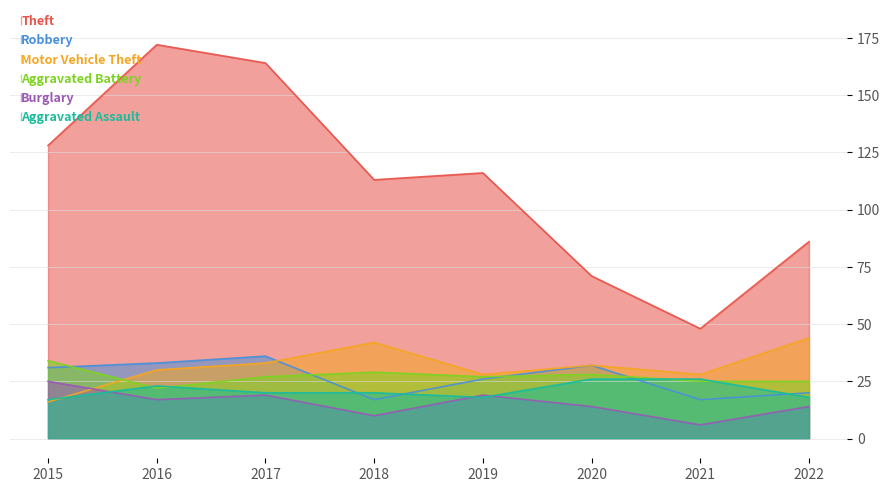

How many data points in Motor Vehicle Theft are less than 32?

4